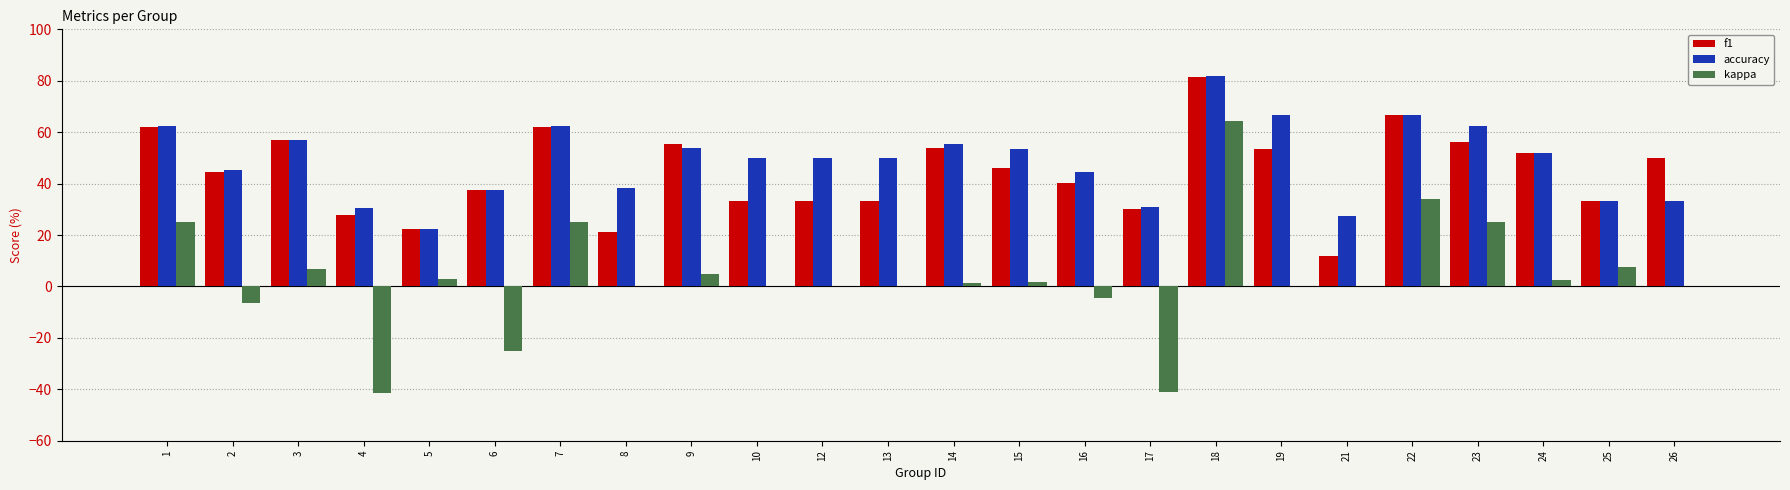

Which series changed the most between 17 and 24?

kappa